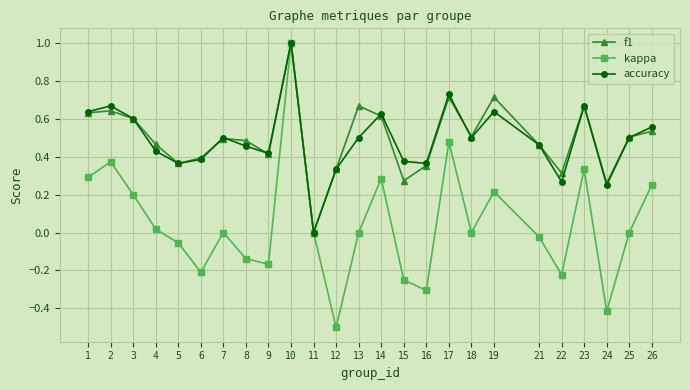

What is the total value across all series at 26?

1.3